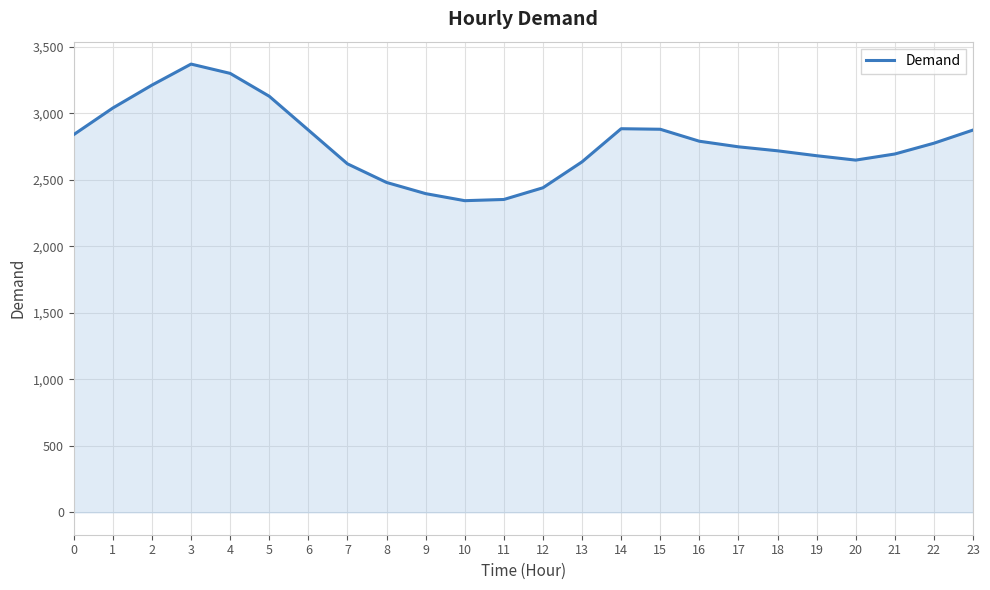

How many lines are shown in the chart?

1